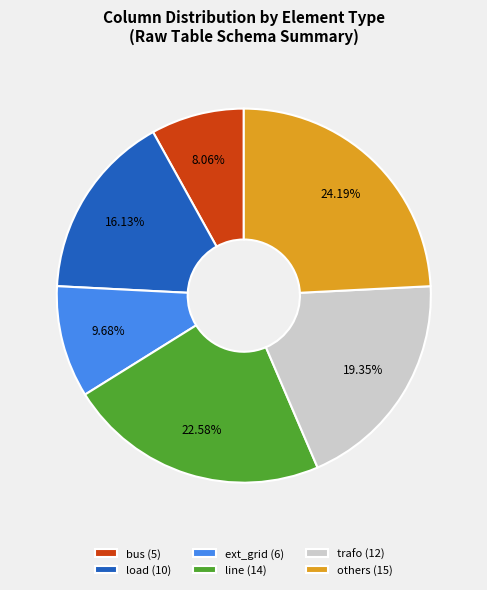

How many segments does this pie chart have?

6